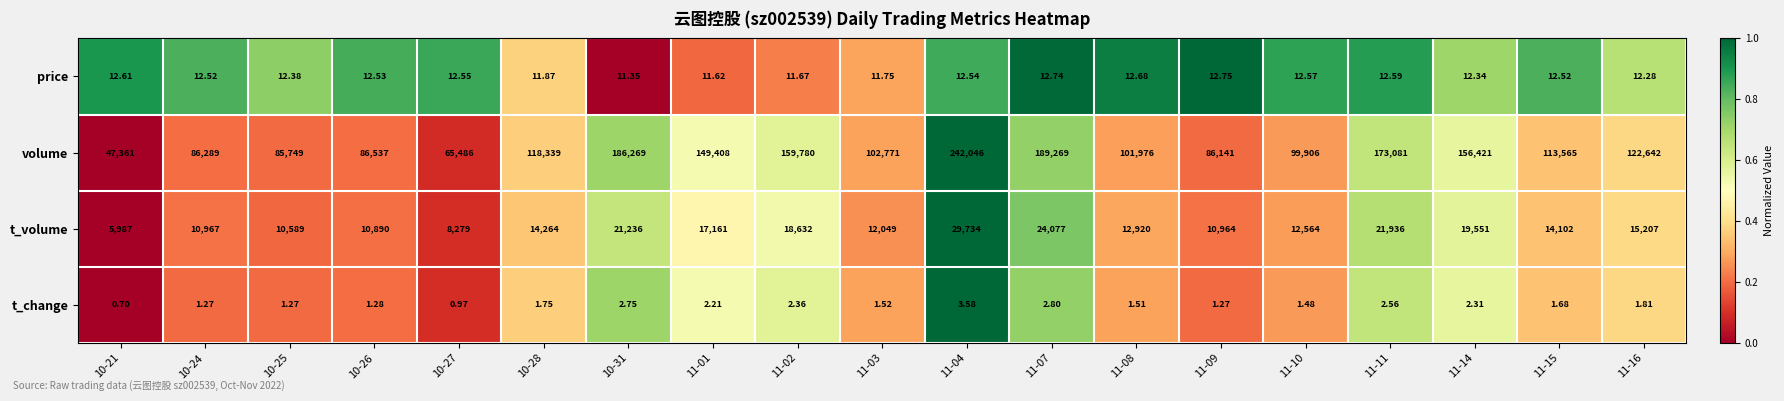

At 11-14, list the series in order from largest to smallest.

volume, t_volume, price, t_change